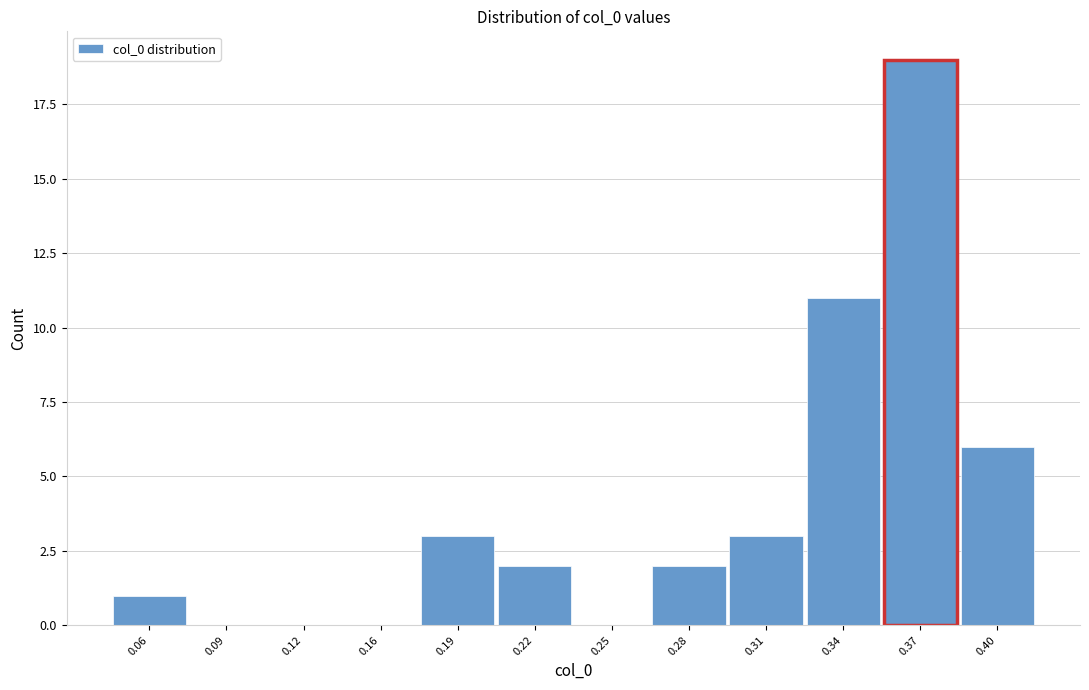

Reading right to left, transcribe all the data shown in this chart.

0.40=6	0.37=19	0.34=11	0.31=3	0.28=2	0.25=0	0.22=2	0.19=3	0.16=0	0.12=0	0.09=0	0.06=1